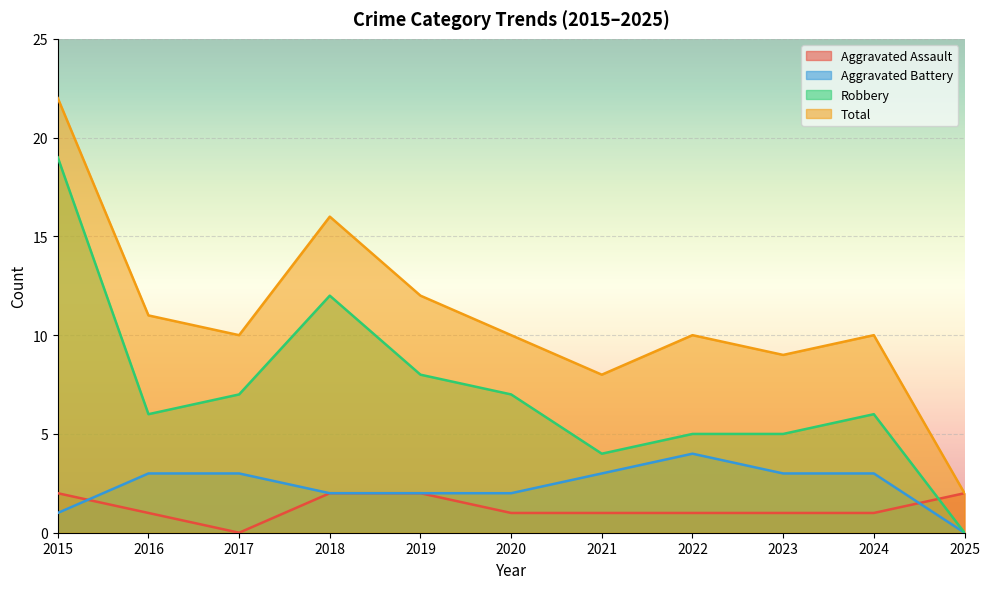

Is the value of Aggravated Battery at 2022 greater than the value of Total at 2021?

No